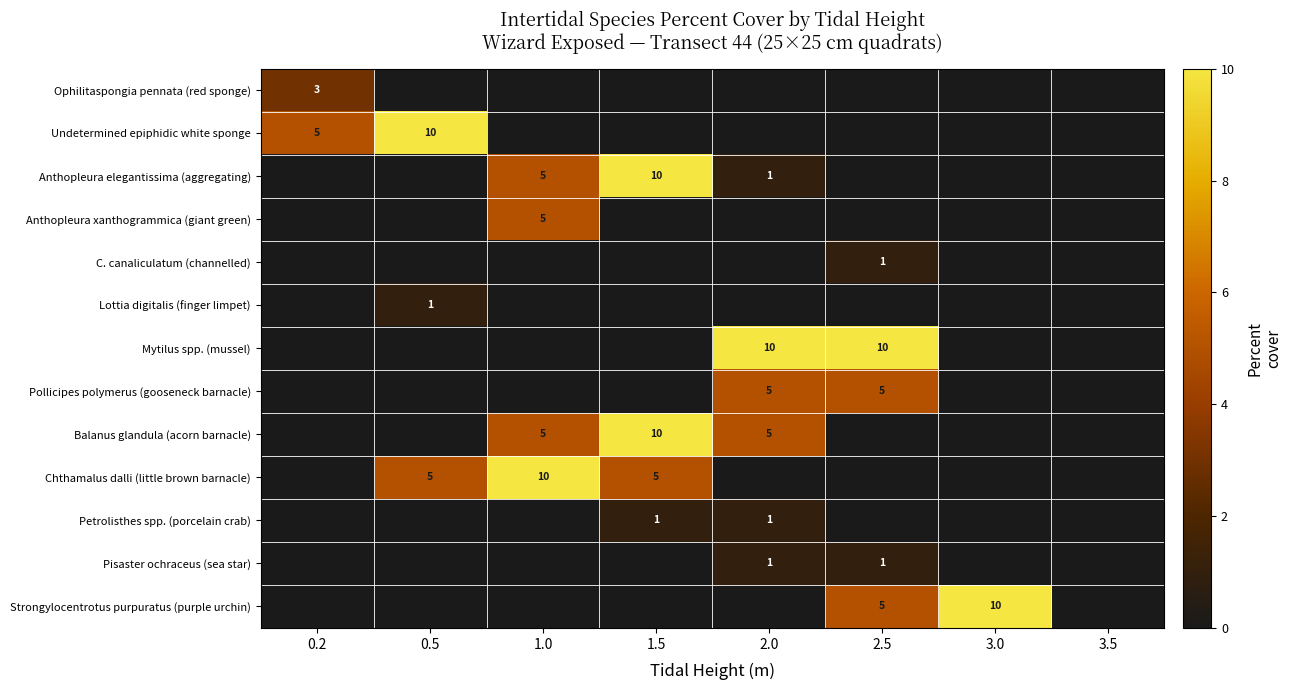

Between 1.5 and 1.0, which is larger?

1.5